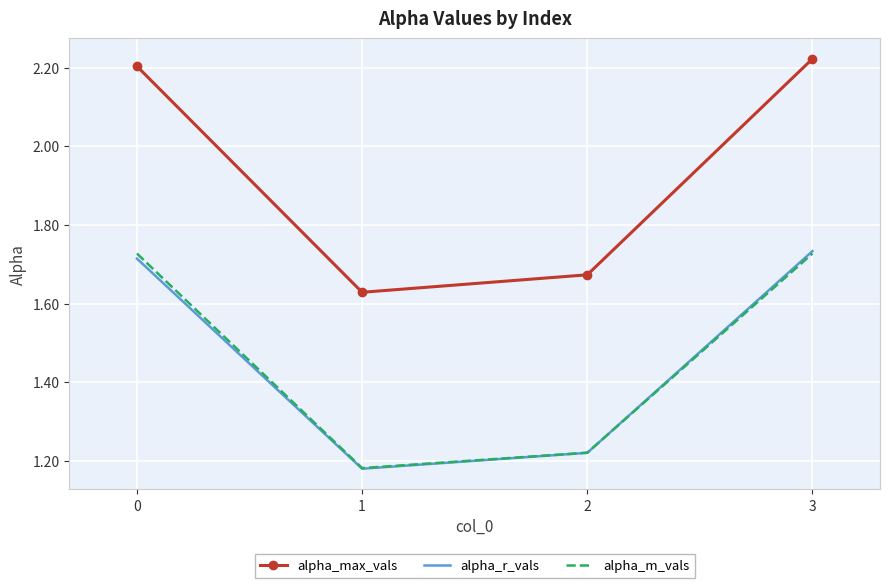

Is it true that alpha_max_vals equals 2.2 at 0?

True